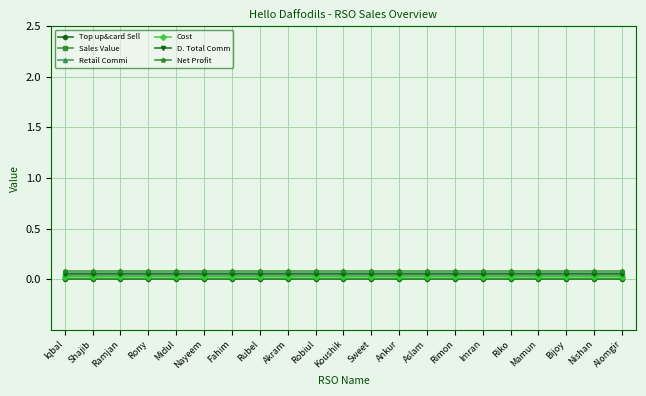

True or false: Sales Value has a value of 0.0 at Koushik.

True